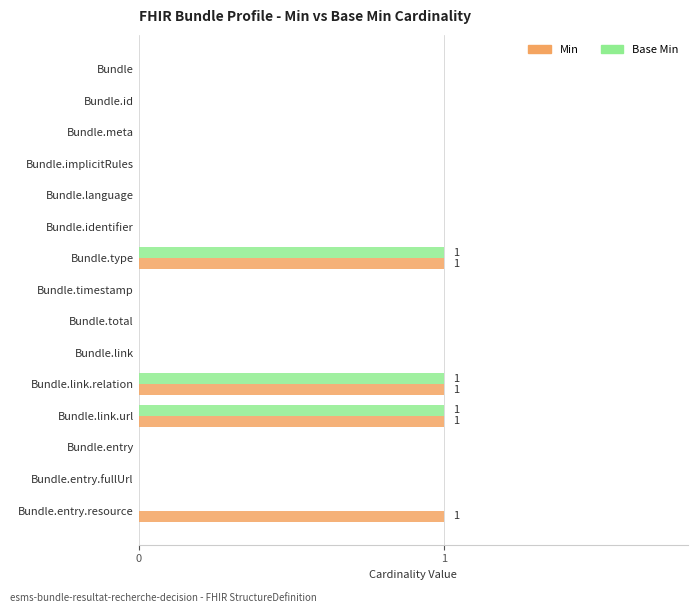

Is it true that Min equals 0 at Bundle.meta?

True